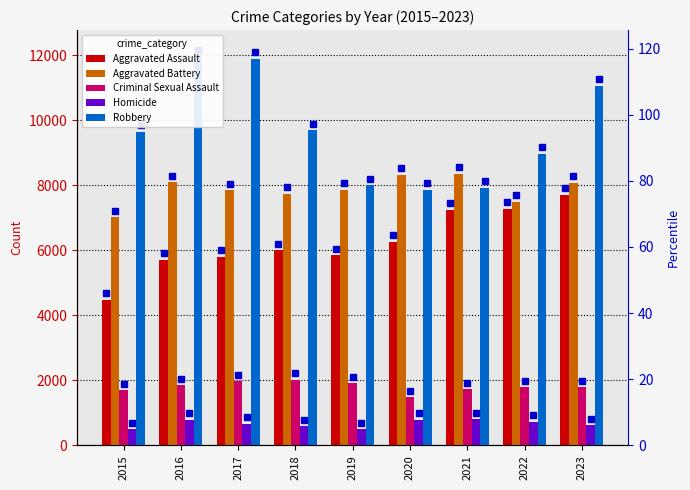

What is the difference between the Homicide values at 2015 and 2018?

92